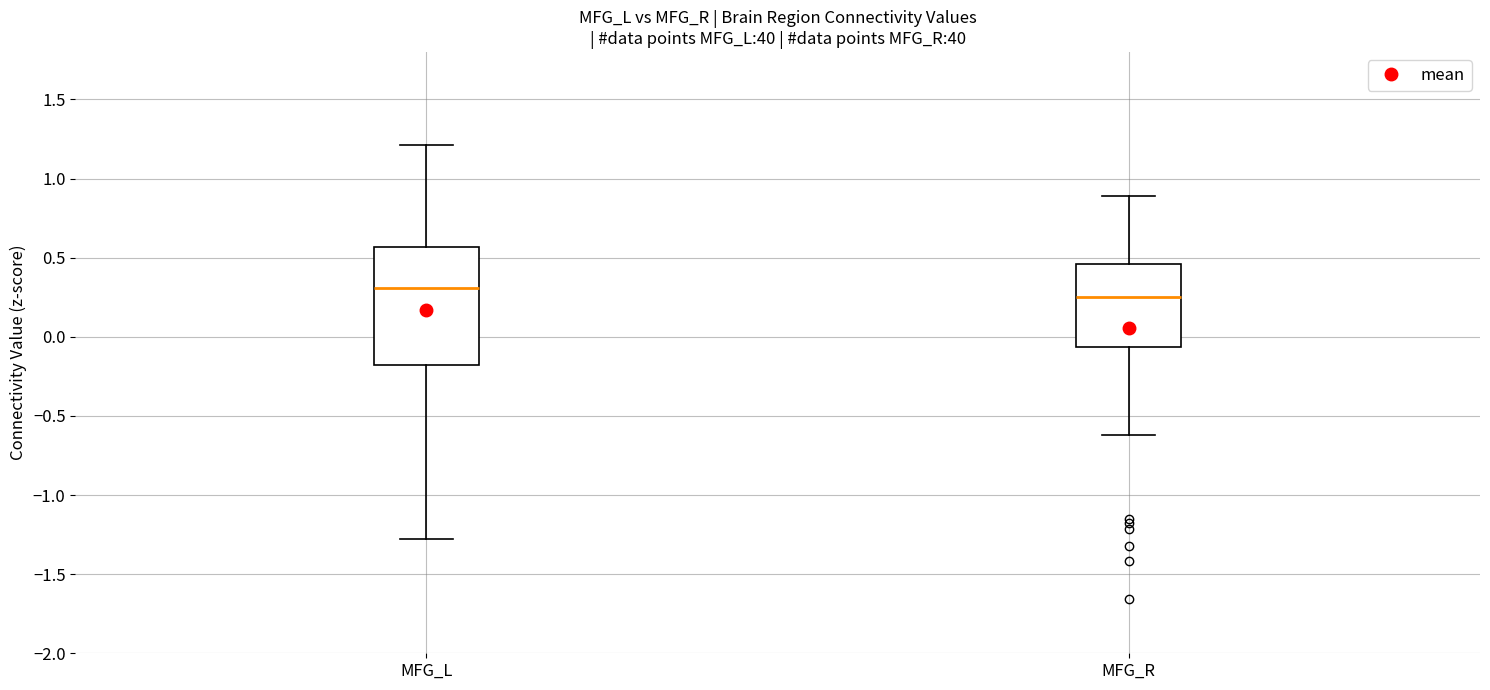

Reading left to right, read every box against the y-axis: the position of its median line, the range the box covers, and the ends of its whiskers. The values are not printed on the chart, so give them approximately, as read against the axis.

MFG_L: median 0.30, box -0.20 to 0.55, whiskers -1.30 to 1.20
MFG_R: median 0.25, box -0.05 to 0.45, whiskers -0.60 to 0.90